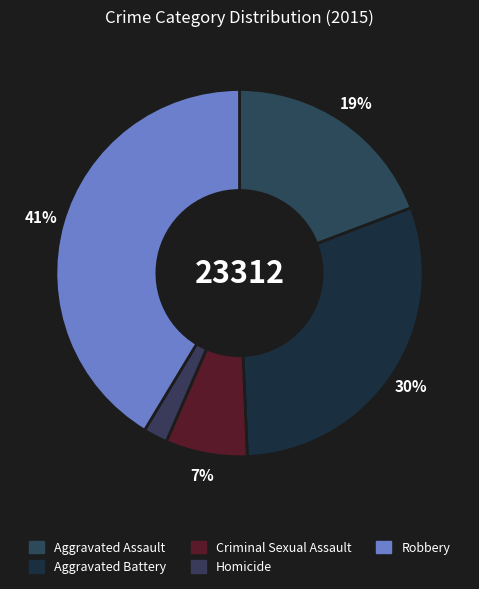

To the nearest percent, what portion does Criminal Sexual Assault represent?

7%